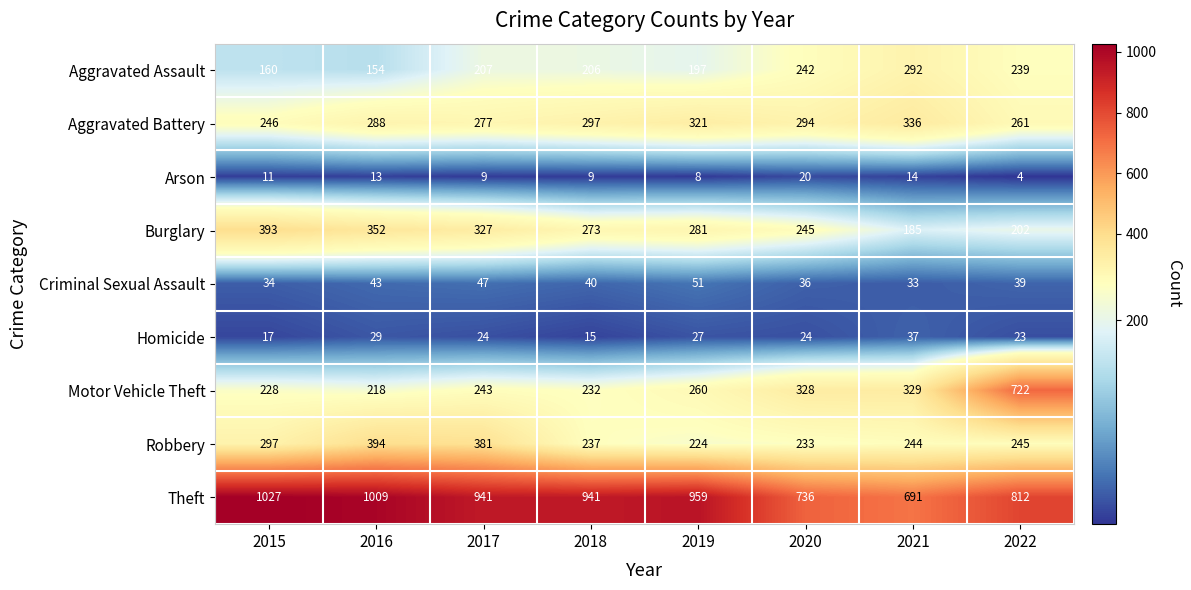

What is the difference between the Aggravated Assault values at 2018 and 2015?

46